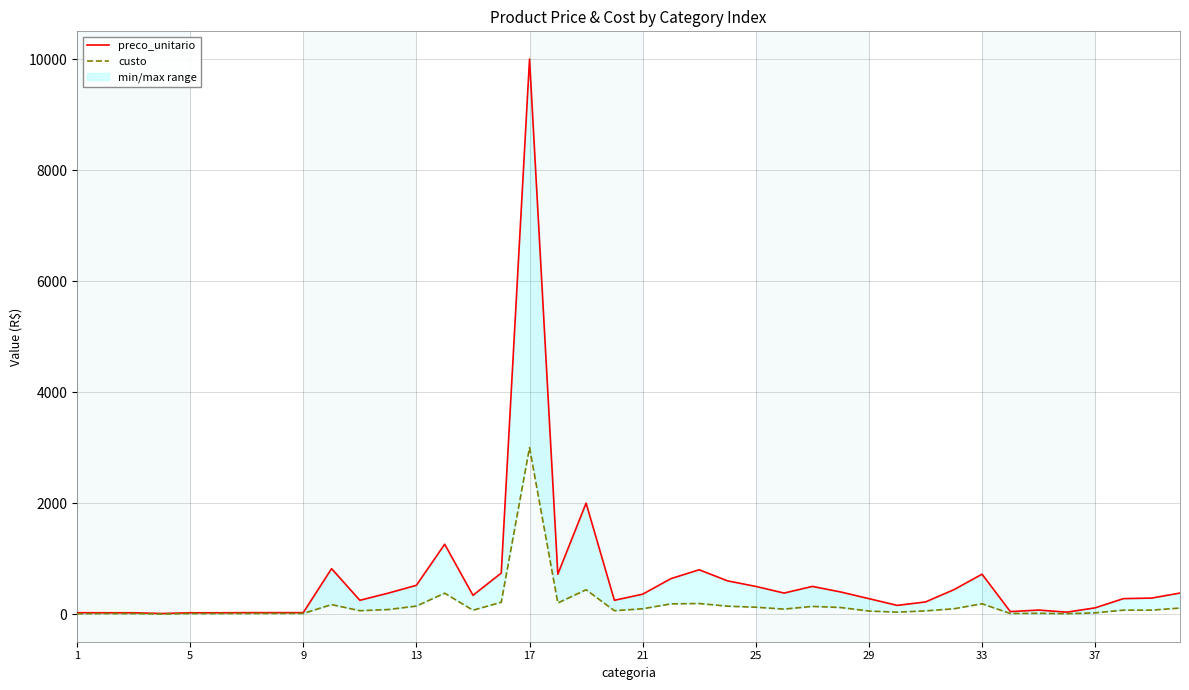

Which series has the largest range (max minus min)?

preco_unitario